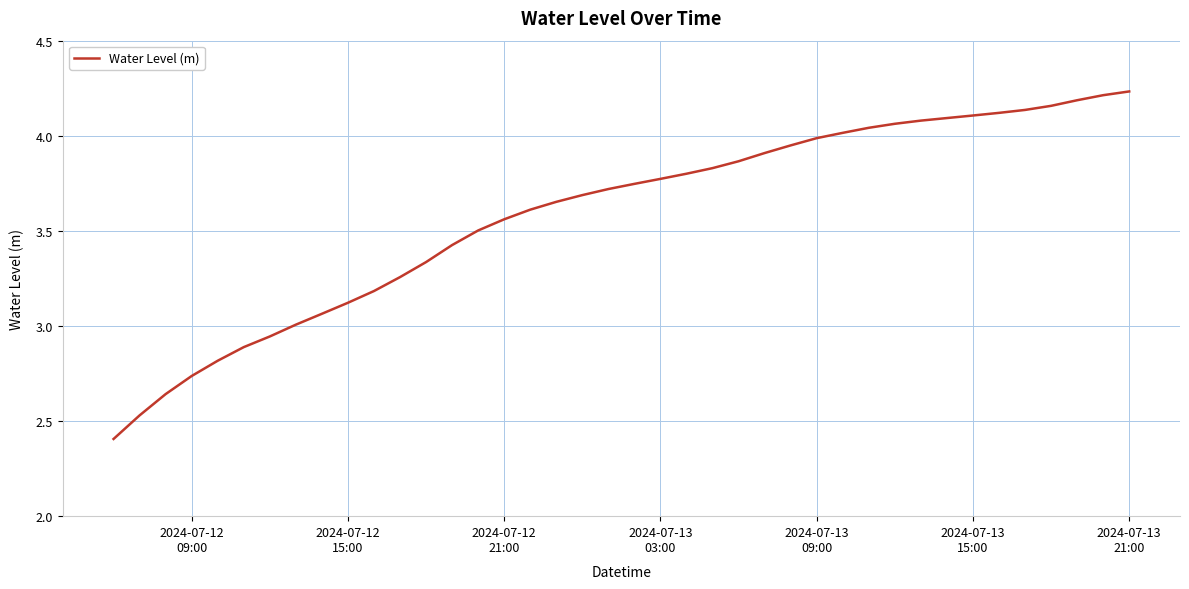

What is the difference between the maximum and minimum values?

1.8